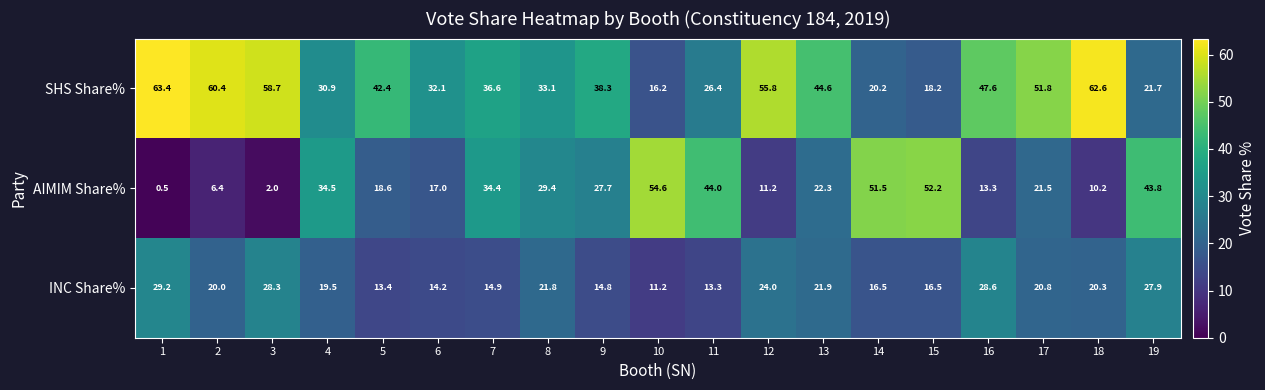

At which category is the sum across all series the highest?

17